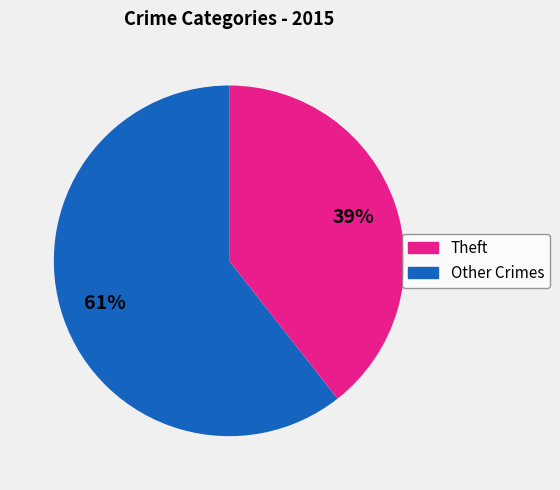

Is there any slice that represents more than half of the pie?

Yes